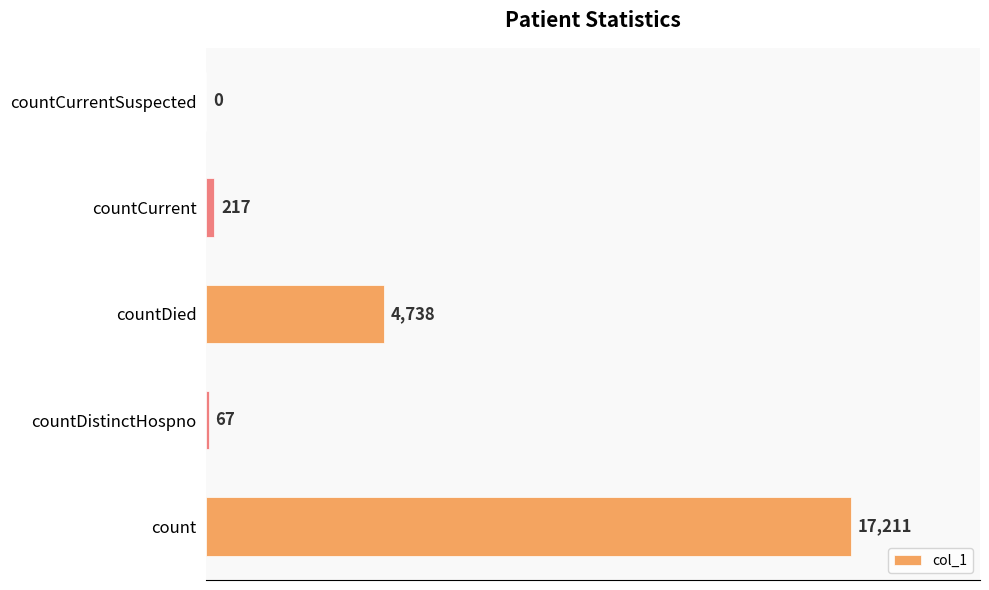

Reading bottom to top, extract all data points from this chart.

count=17211	countDistinctHospno=67	countDied=4738	countCurrent=217	countCurrentSuspected=0